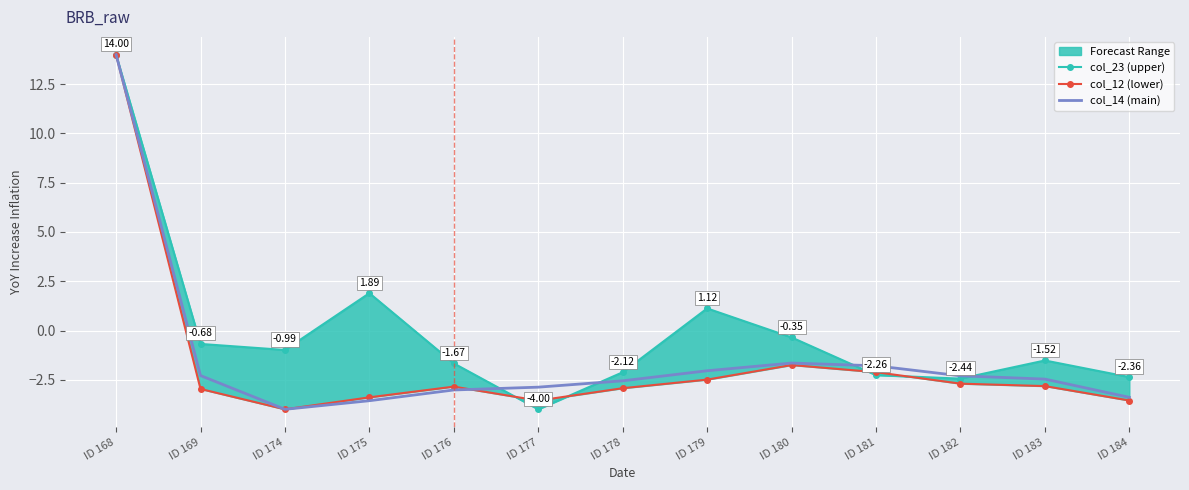

What value does the col_23 (upper) series have at ID 174?

-1.0